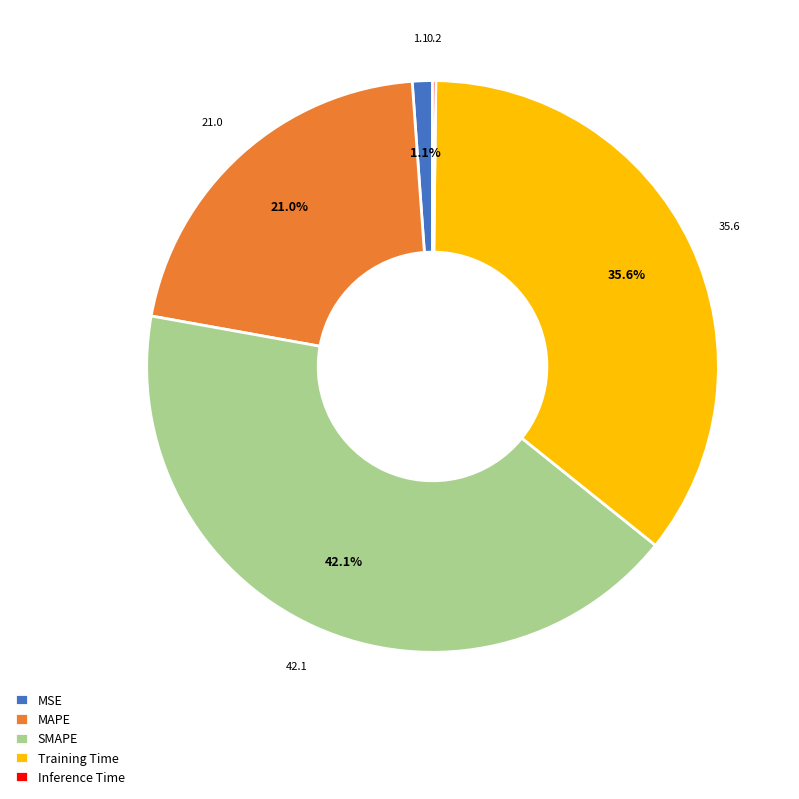

To the nearest percent, what is the average slice percentage?

20%